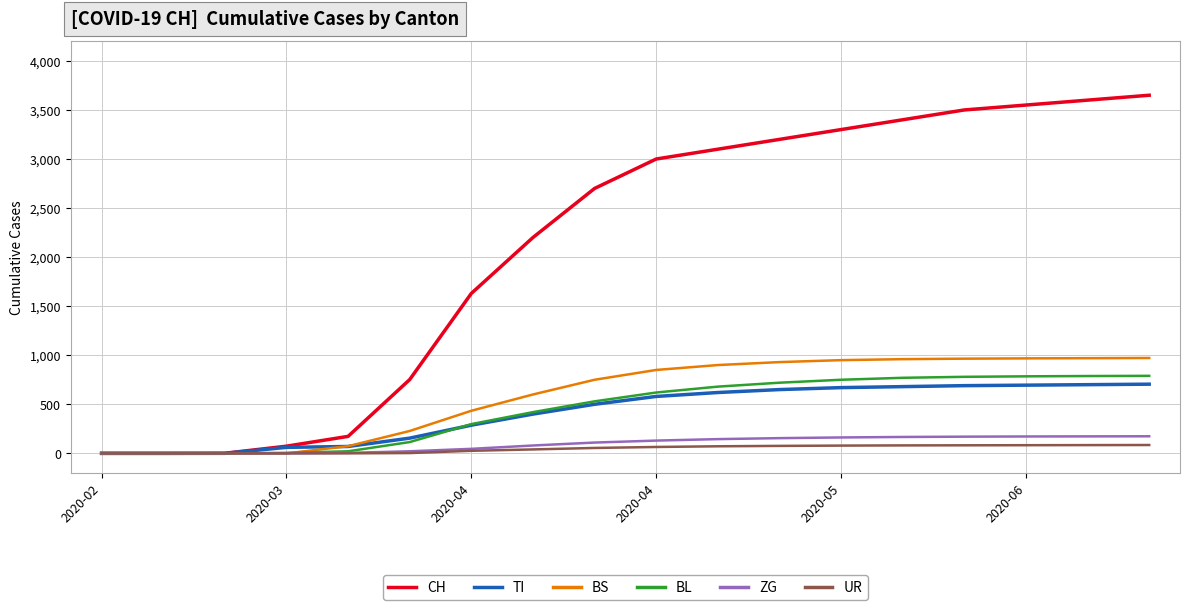

What is the sum of all BL values?

8072